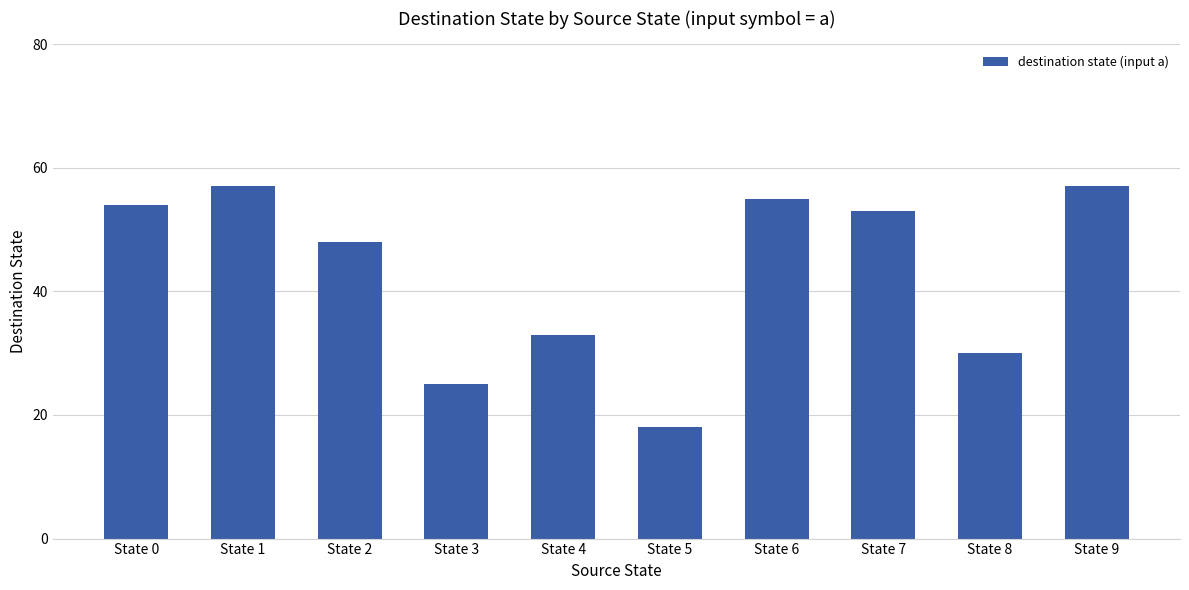

Where is the data nearest to the value 37?

State 4